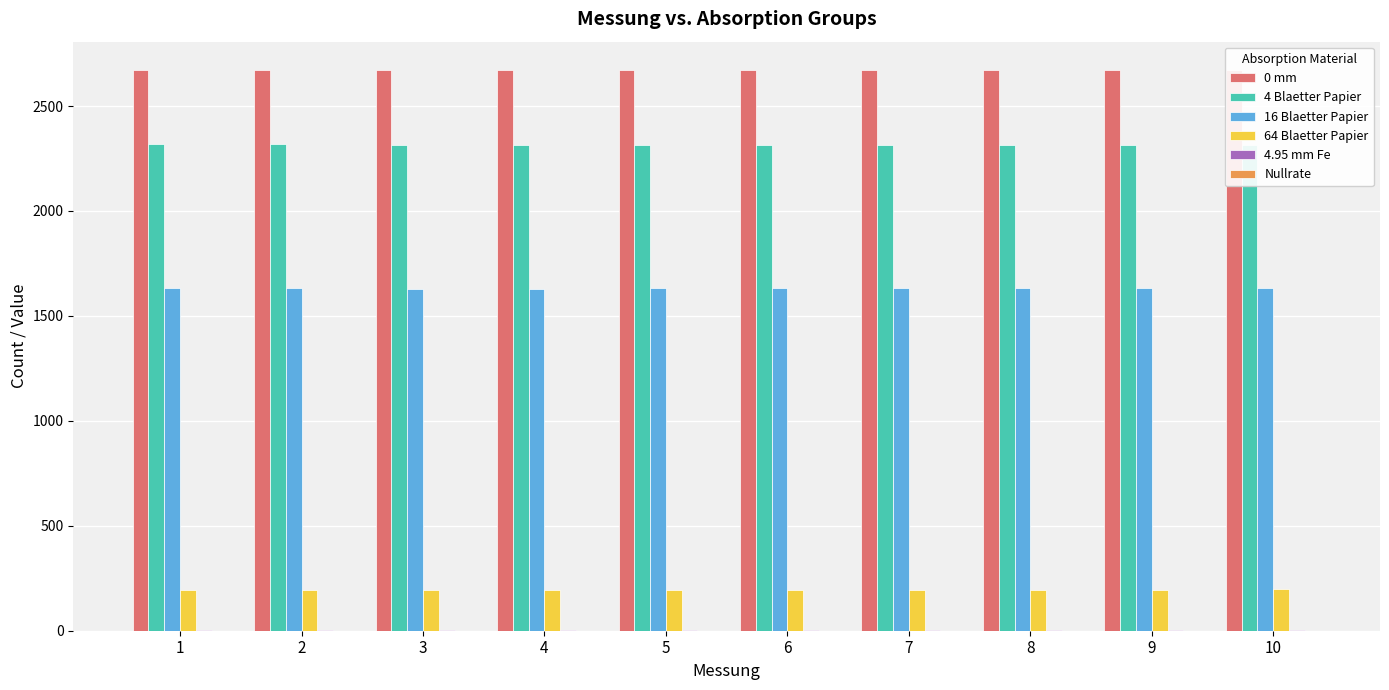

What is the greatest value displayed?

2673.0